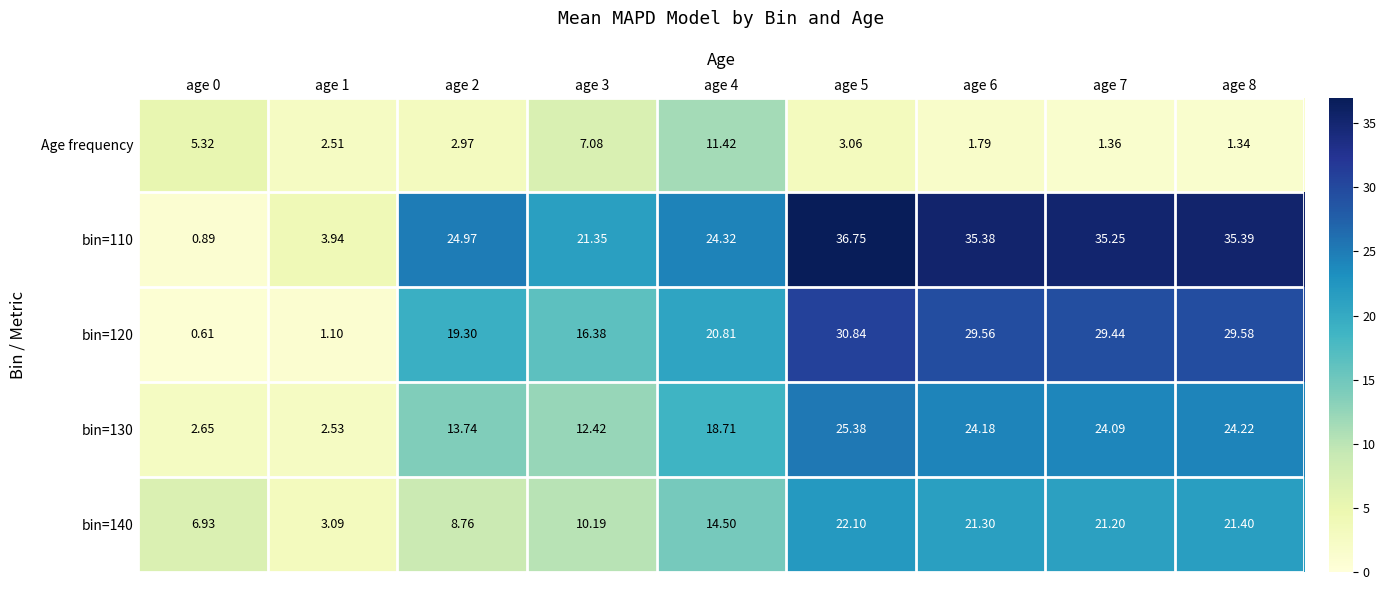

Which series has the largest range (max minus min)?

bin=110